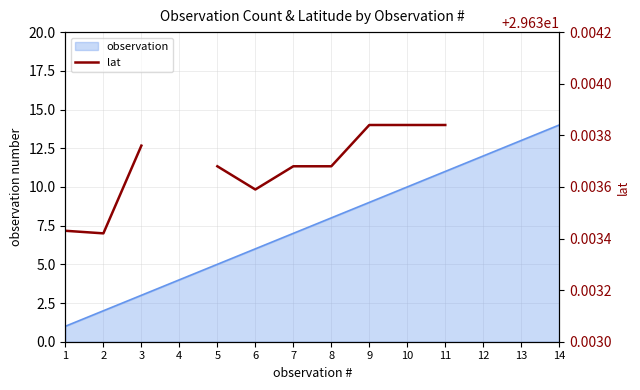

Count the values in the range 29 to 30.

10